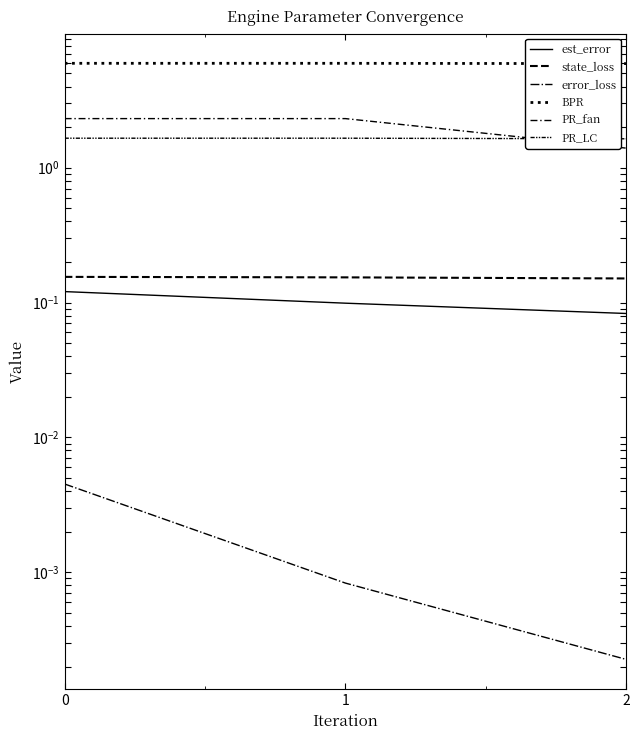

True or false: PR_fan has a value of 2.3 at 1.

True